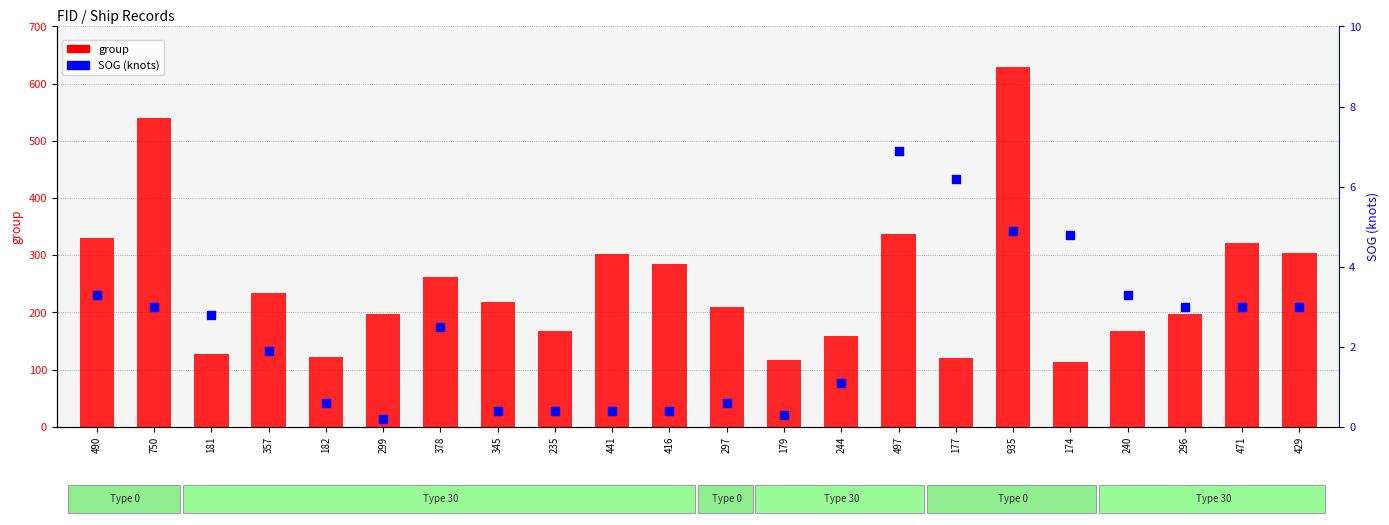

Which series has the largest total across all categories?

group